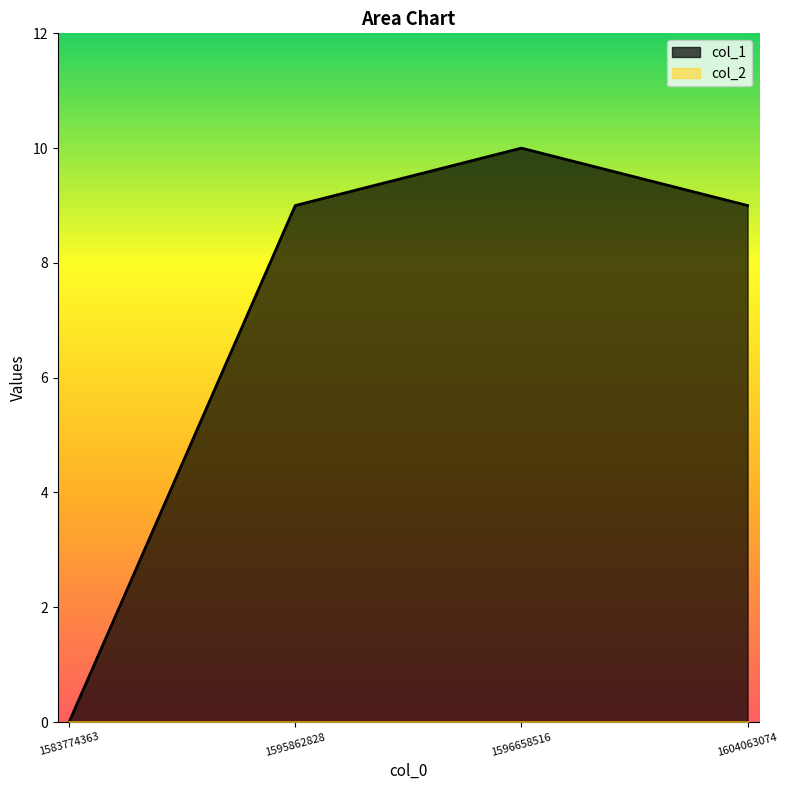

At which category does the data reach its first local peak?

1596658516